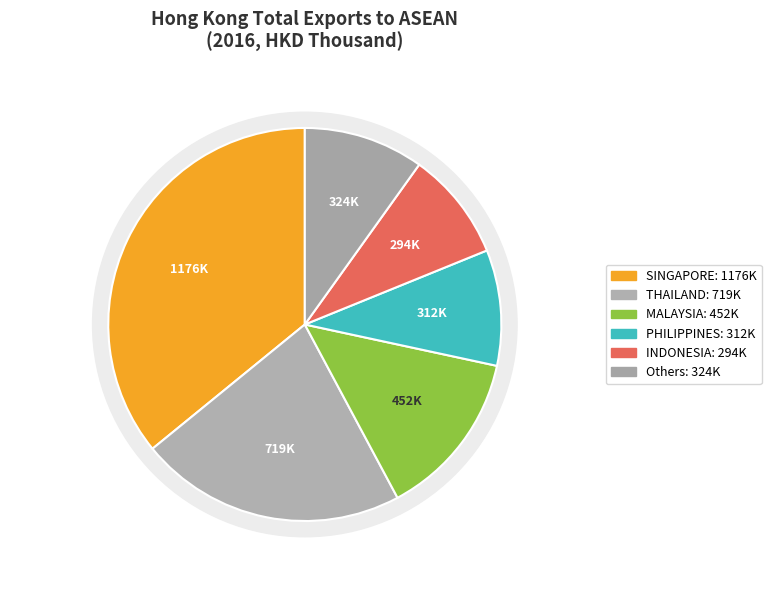

Does MYANMAR represent more than half of the total?

No